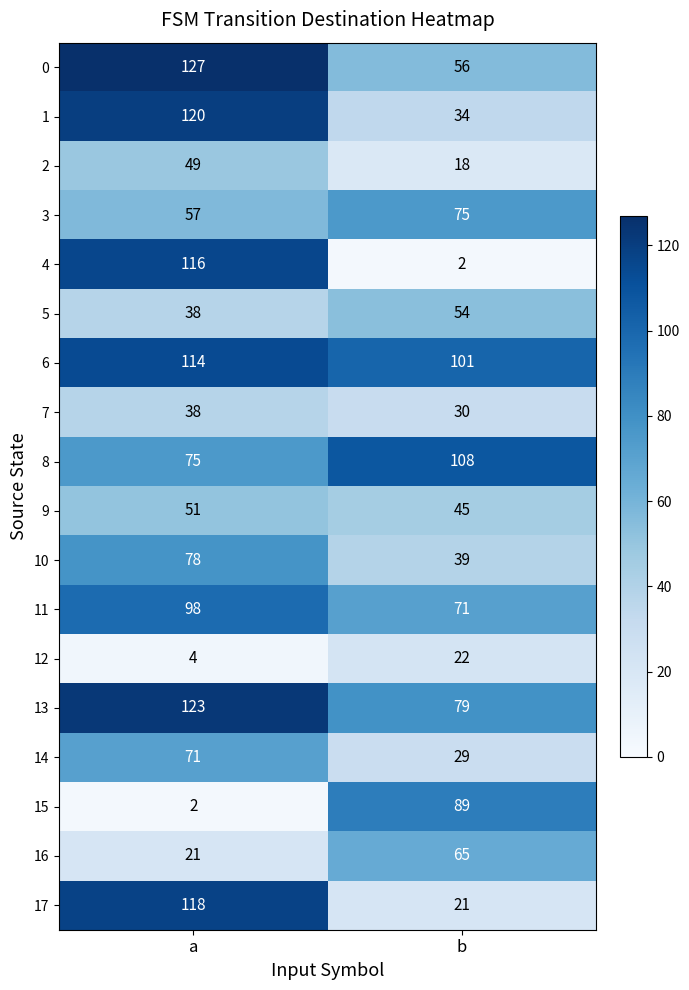

At which category is the sum across all series the highest?

a